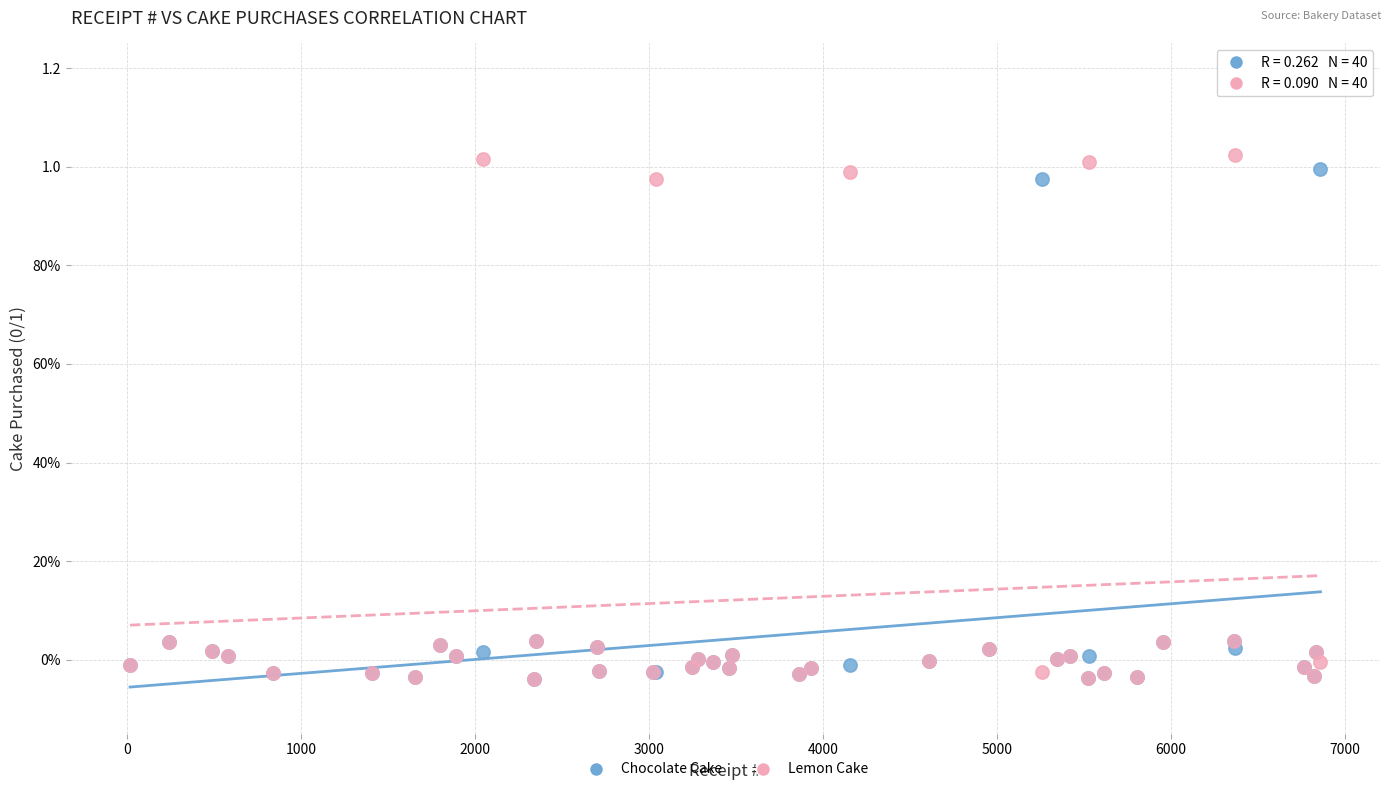

What are all the series names shown in the legend?

Chocolate Cake, Lemon Cake